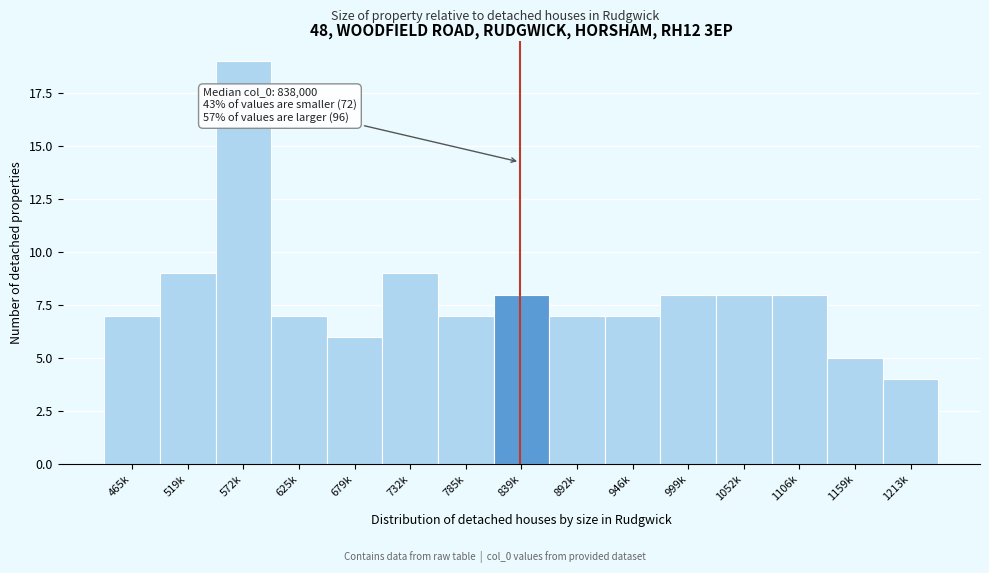

Reading left to right, what are all the values shown in this chart?

465k=7	519k=9	572k=19	625k=7	679k=6	732k=9	785k=7	839k=8	892k=7	946k=7	999k=8	1052k=8	1106k=8	1159k=5	1213k=4